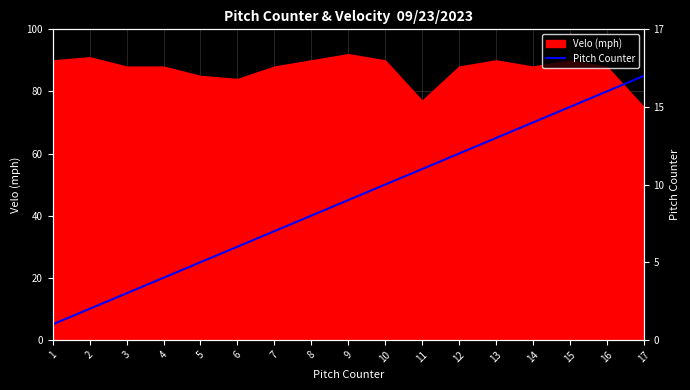

The Velo (mph) series shows 90 at 15. True or false?

True